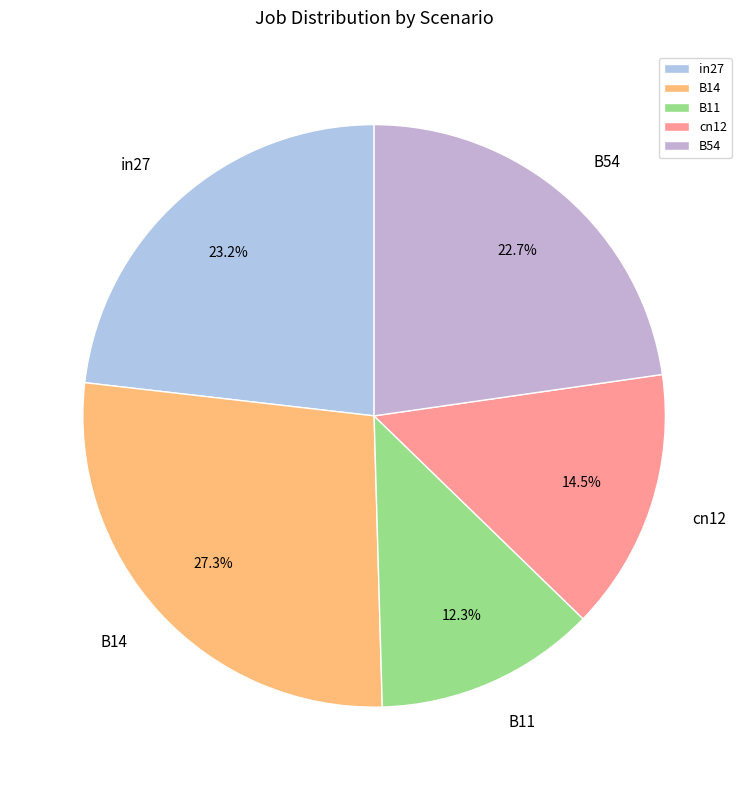

Which has a higher value, cn12 or B11?

cn12